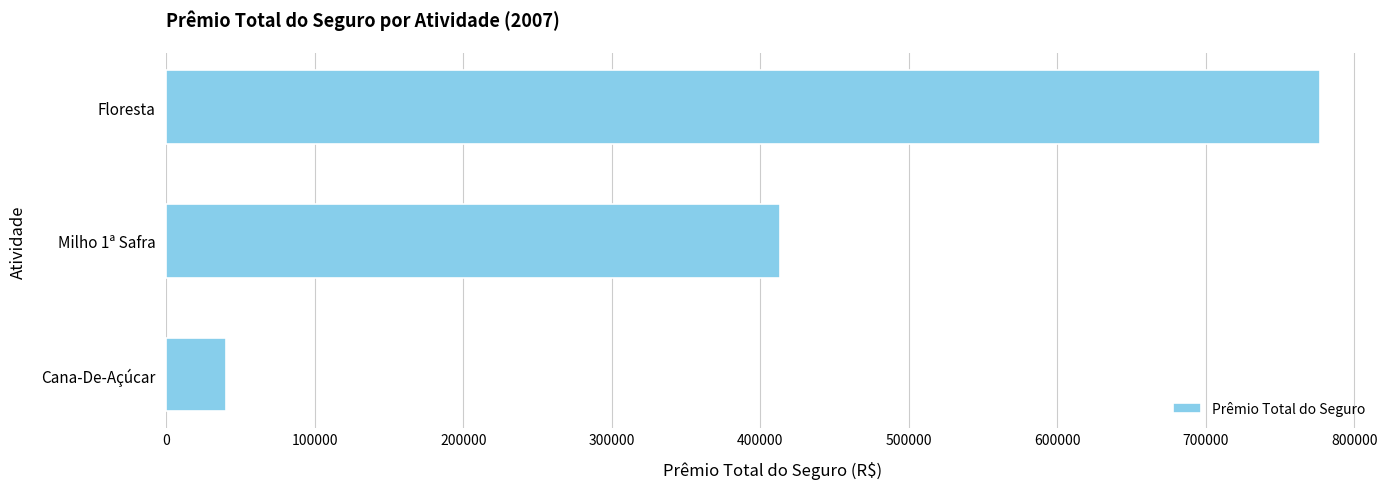

Count the number of categories in the chart.

3